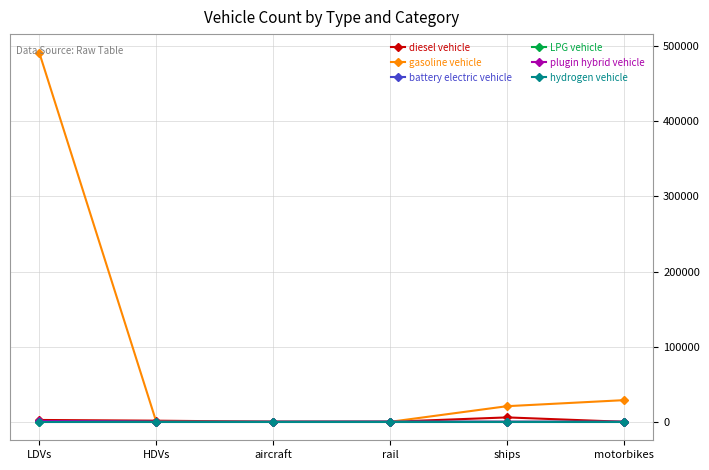

True or false: gasoline vehicle has more than 2 interior local peaks.

False